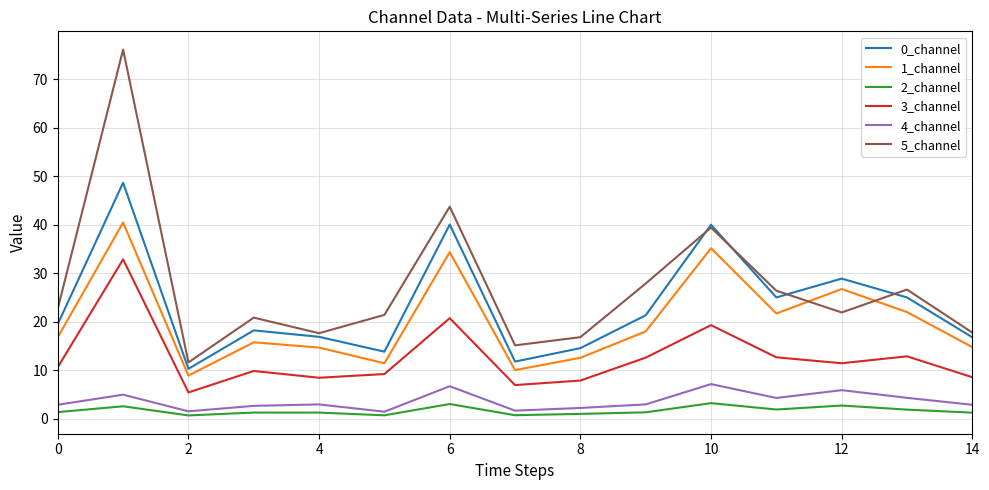

True or false: 1_channel and 2_channel intersect in this chart.

False